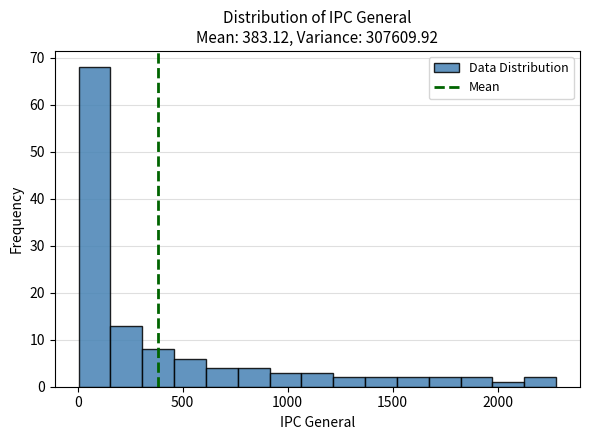

Around what value on the x-axis is the tallest bar? Give the approximate position of its centre, as read against the axis.

100